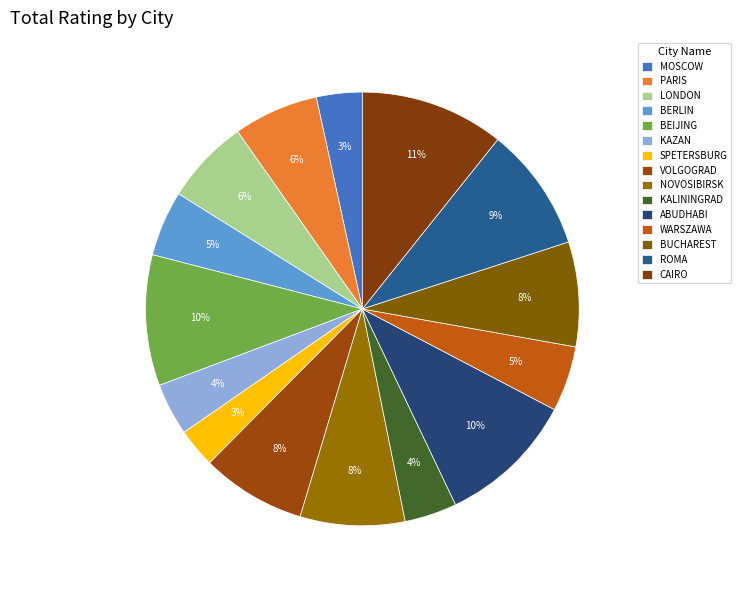

Does MOSCOW represent more than half of the total?

No